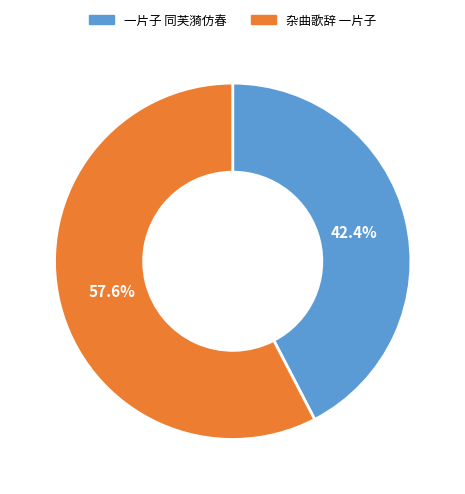

Between 杂曲歌辞 一片子 and 一片子 同芙漪仿春, which is larger?

杂曲歌辞 一片子